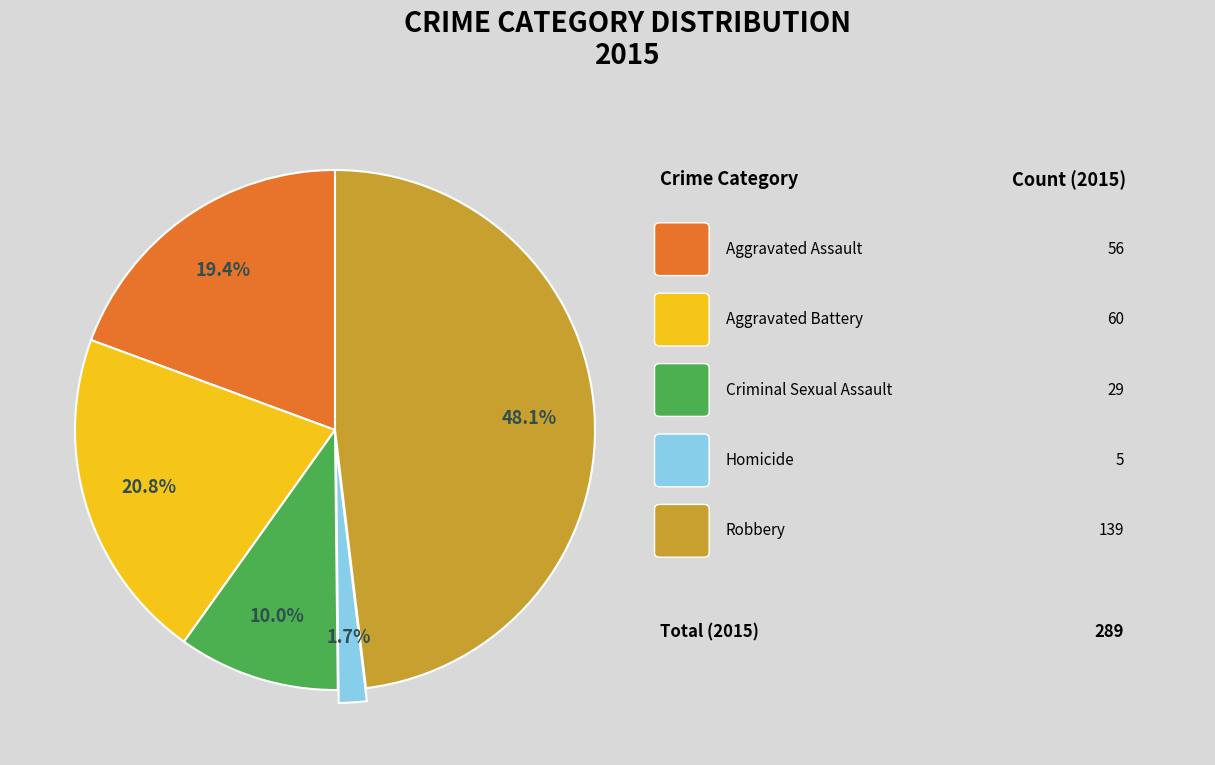

Does any single category account for the majority?

No